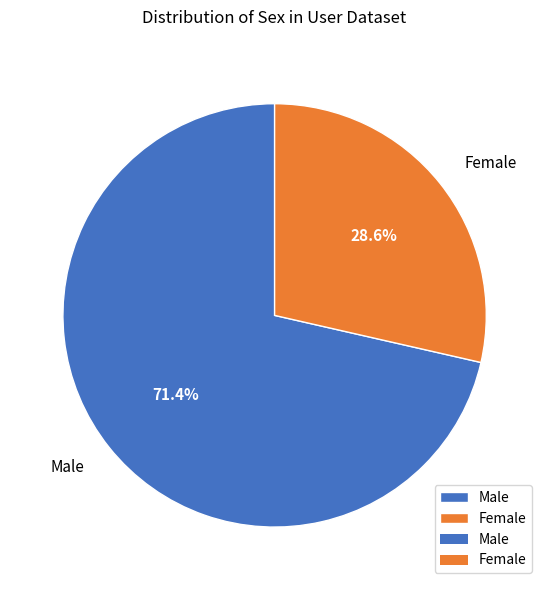

To the nearest percent, what portion does Male represent?

71%